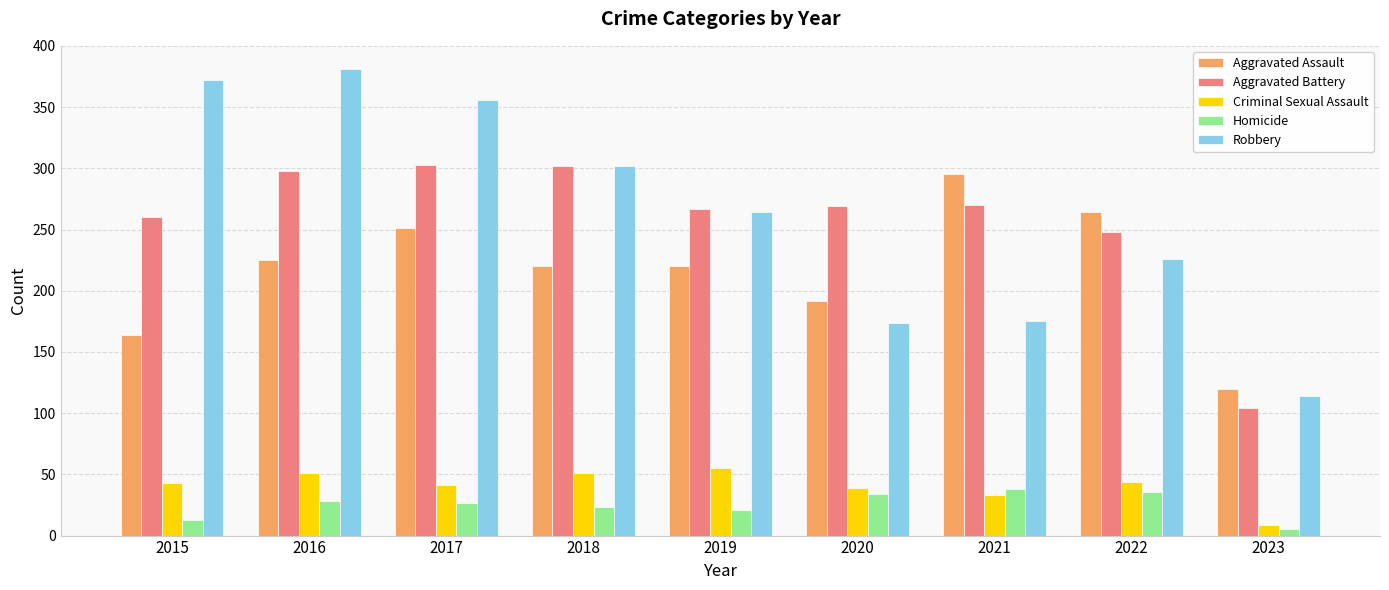

What is the value of the Homicide bar at the 6th from the left?

34